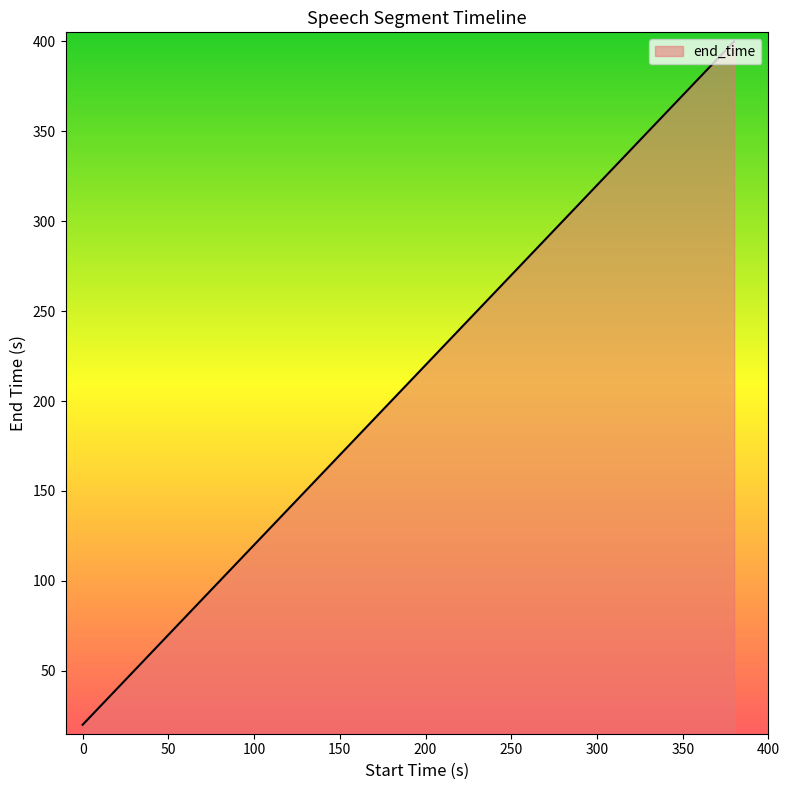

Reading left to right, extract all data points from this chart.

20	40	60	80	100	120	140	160	180	200	220	240	260	280	300	320	340	360	380	400